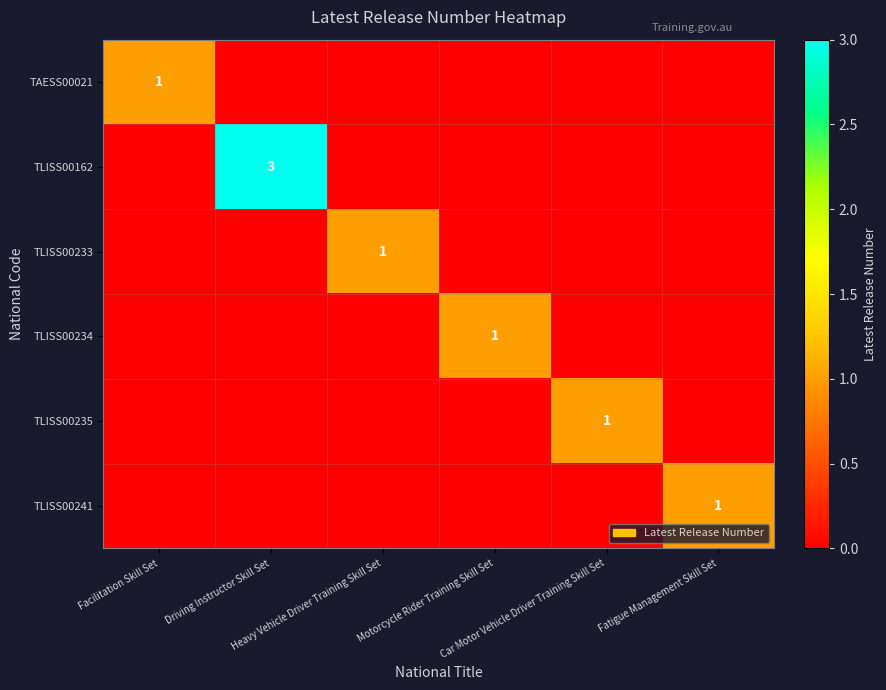

What is the difference between the TAESS00021 values at Fatigue Management Skill Set and Facilitation Skill Set?

1